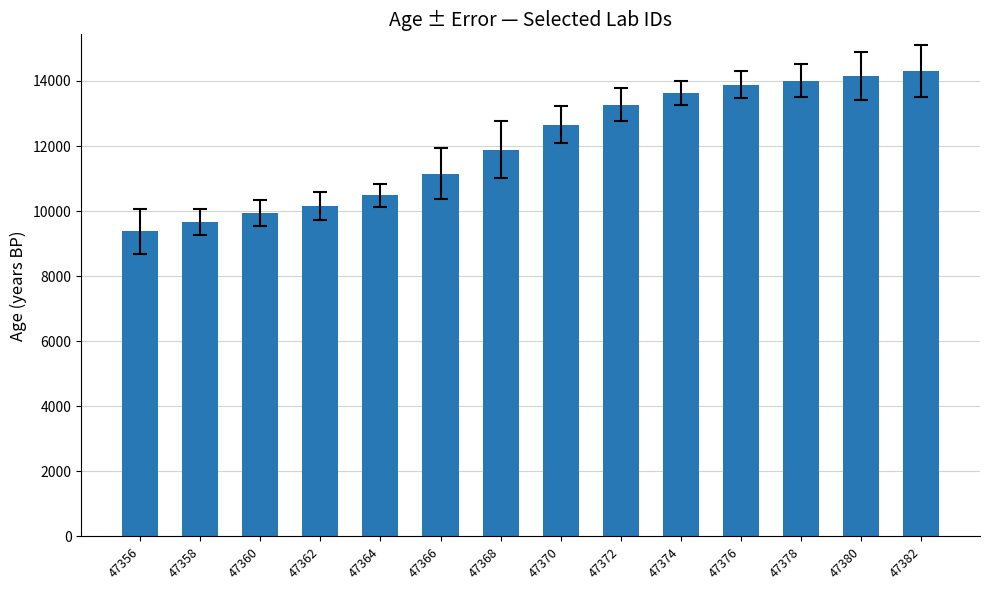

Count the number of categories in the chart.

14